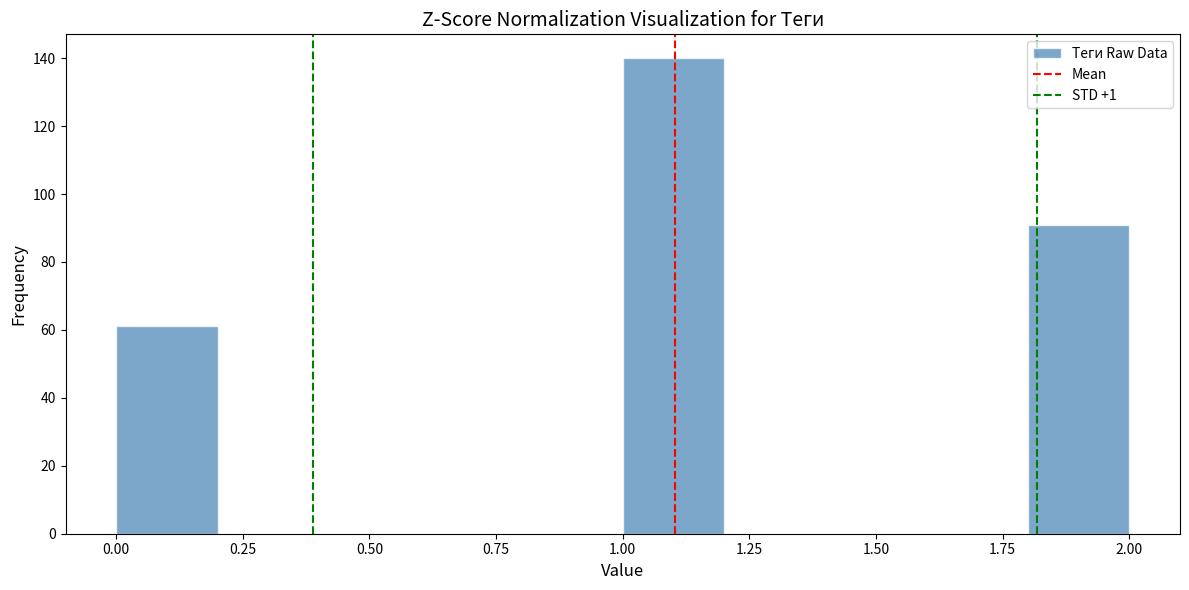

How tall is the bar that spans 0.0 to 0.2 on the x-axis? The values are not printed on the chart, so give them approximately, as read against the axis.

62